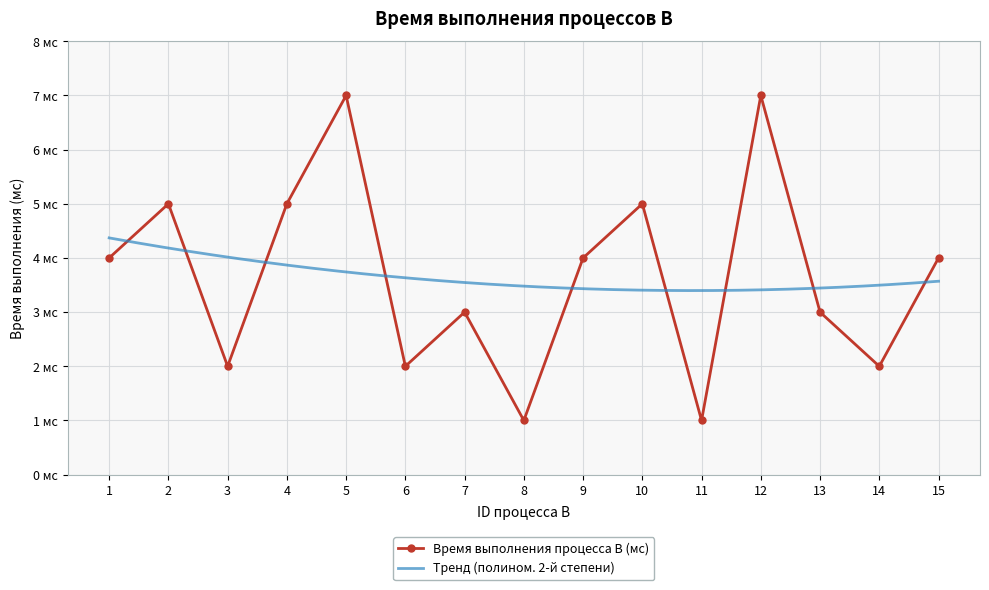

True or false: the data shows 9 at 2.

False